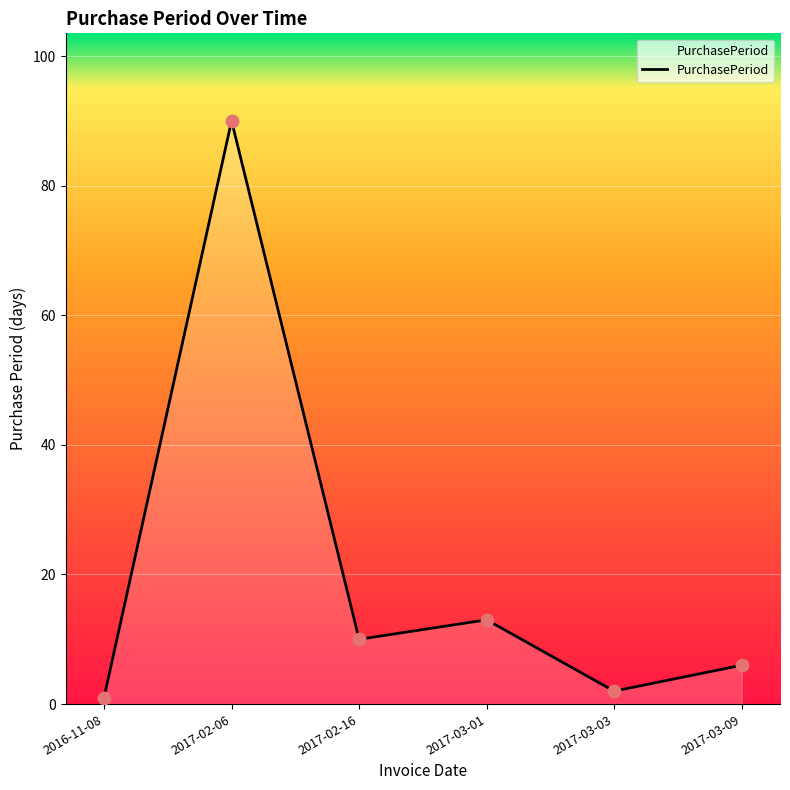

Which has a higher value, 2017-03-03 or 2017-02-06?

2017-02-06